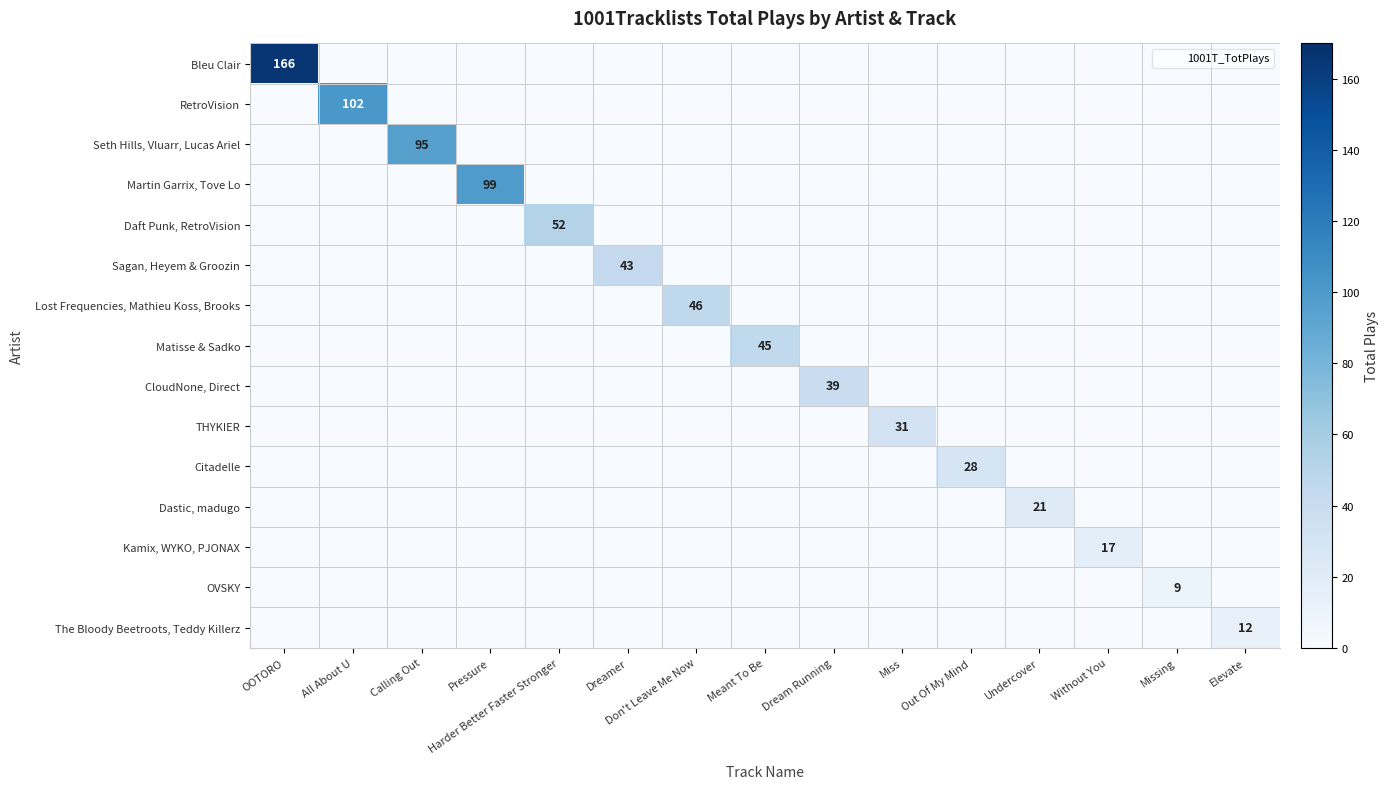

What is the average value of the RetroVision series?

7